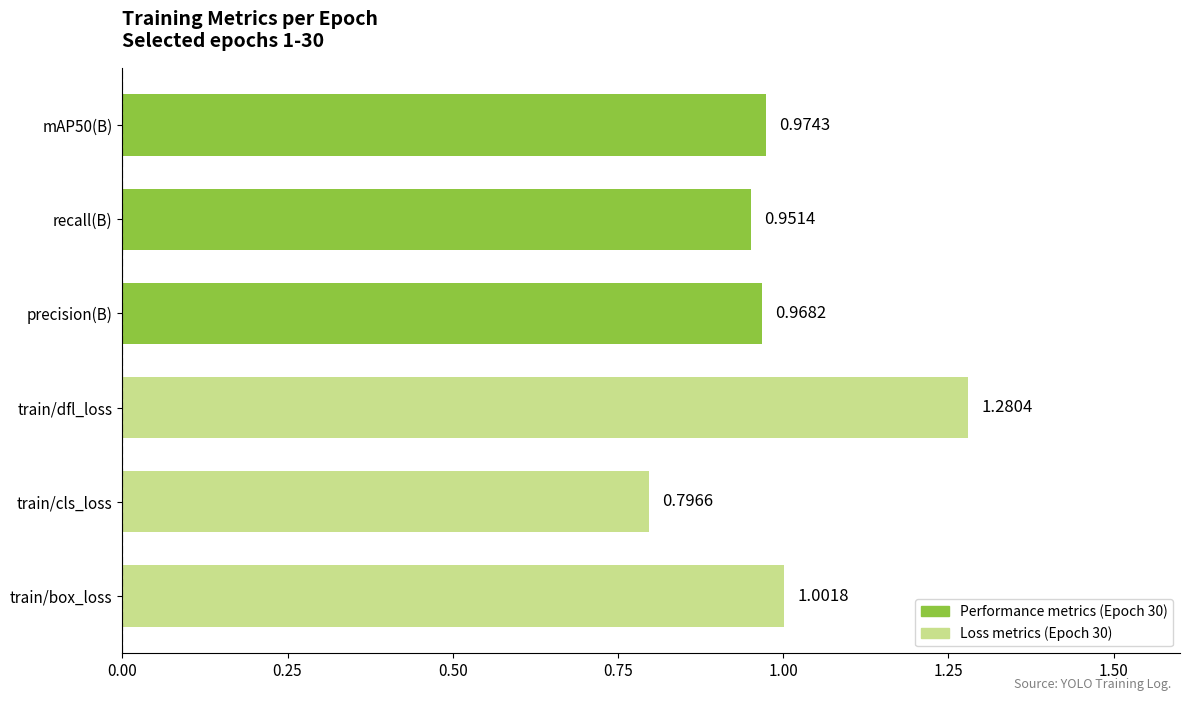

Rank the categories by value from highest to lowest.

train/dfl_loss, train/box_loss, mAP50(B), precision(B), recall(B), train/cls_loss